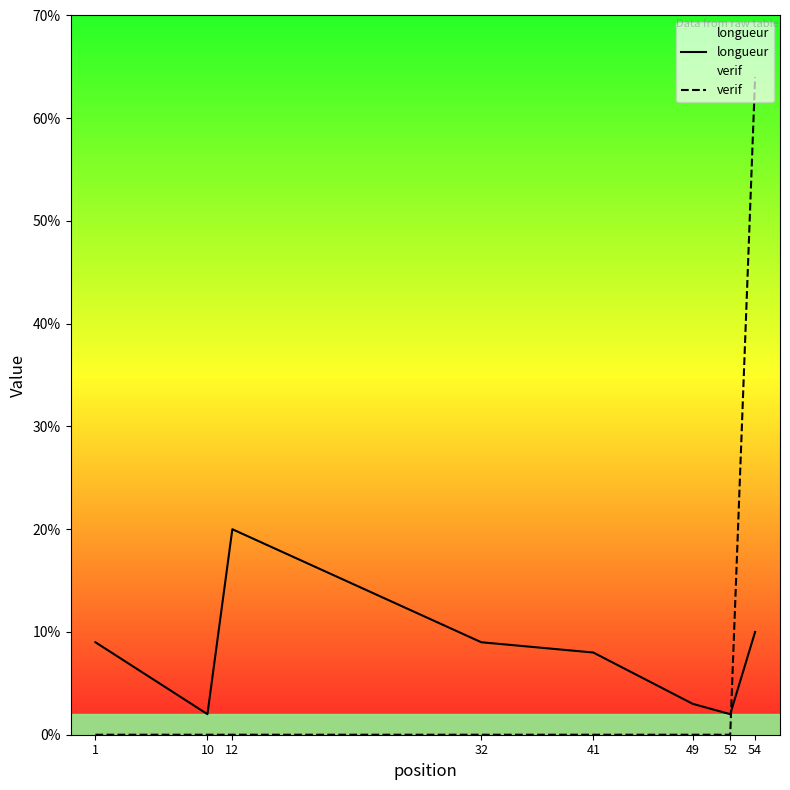

What are all the series names shown in the legend?

longueur, verif